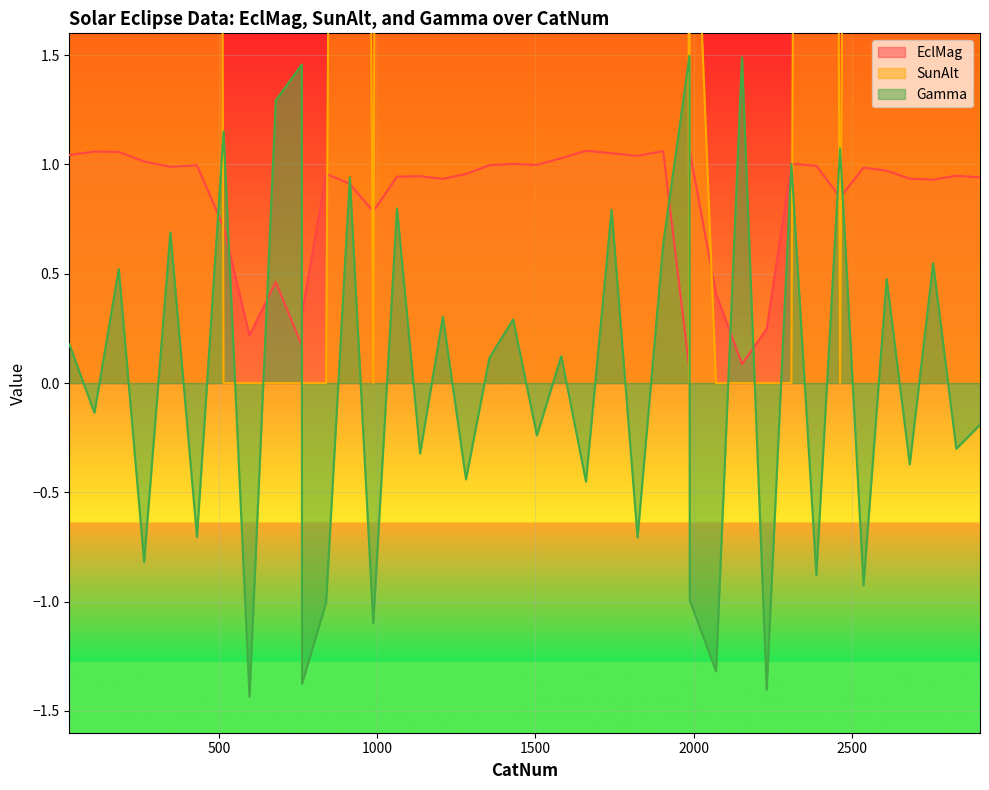

True or false: SunAlt has more than 2 points higher than both neighbors.

True